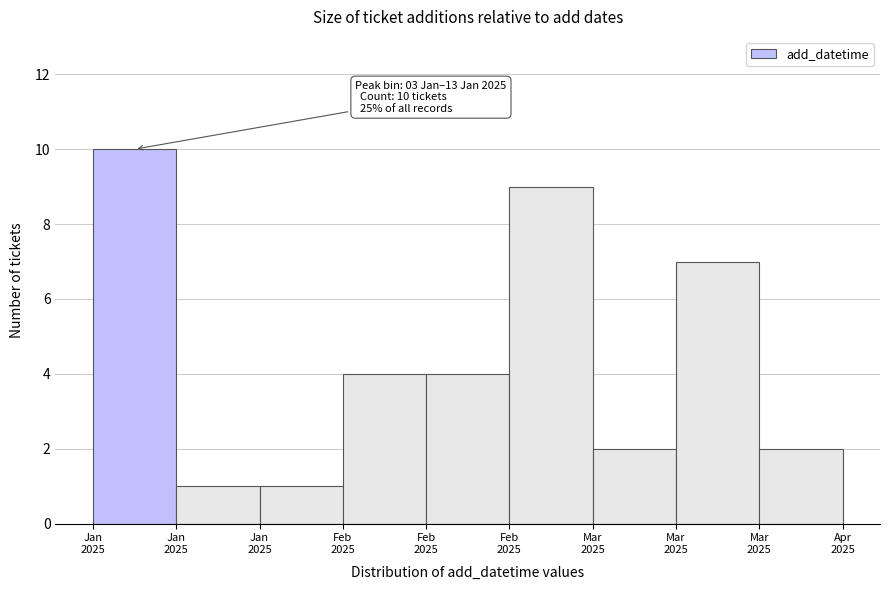

Count the number of data series in this chart.

1